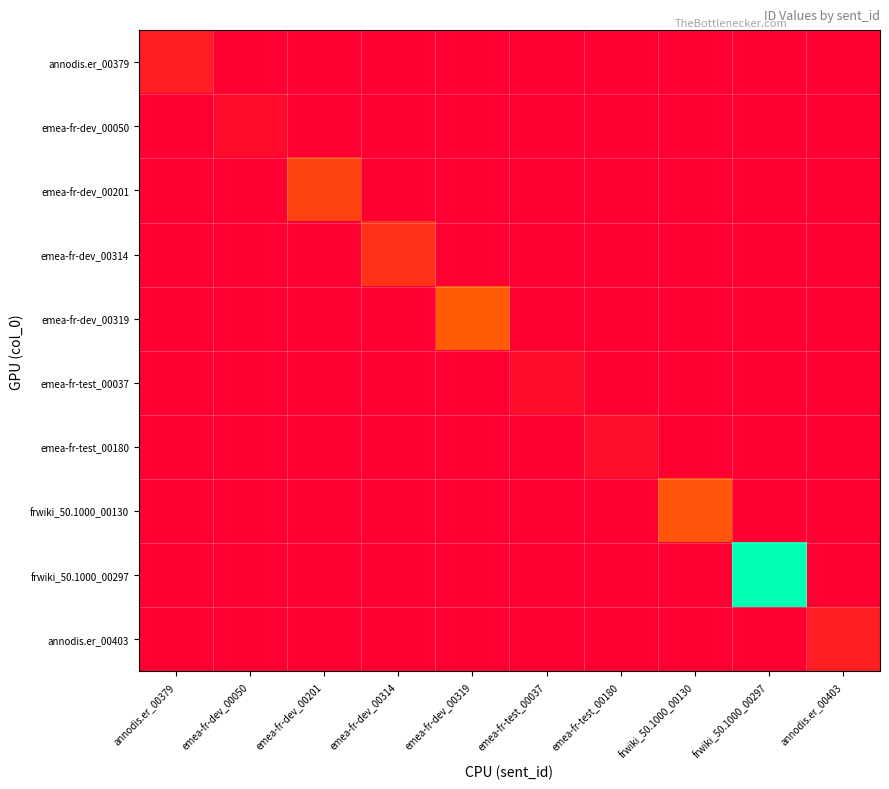

Count the number of categories in the chart.

10